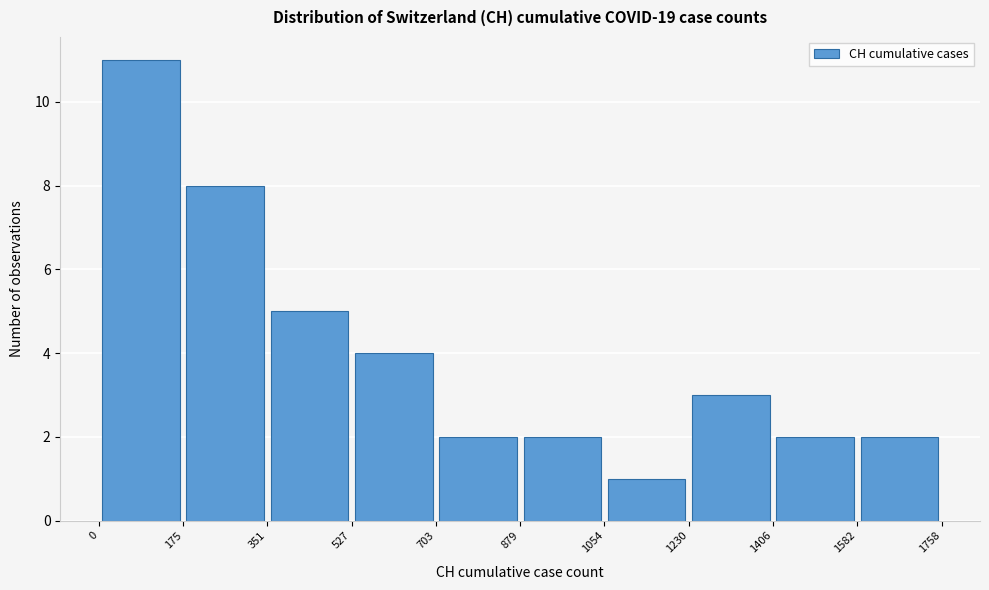

Reading left to right, list every bar in this chart as the range it spans on the x-axis followed by its height. The values are not printed on the chart, so give them approximately, as read against the axis.

0 to 175: 11
175 to 351: 8
351 to 527: 5
527 to 703: 4
703 to 879: 2
879 to 1054: 2
1054 to 1230: 1
1230 to 1406: 3
1406 to 1582: 2
1582 to 1758: 2